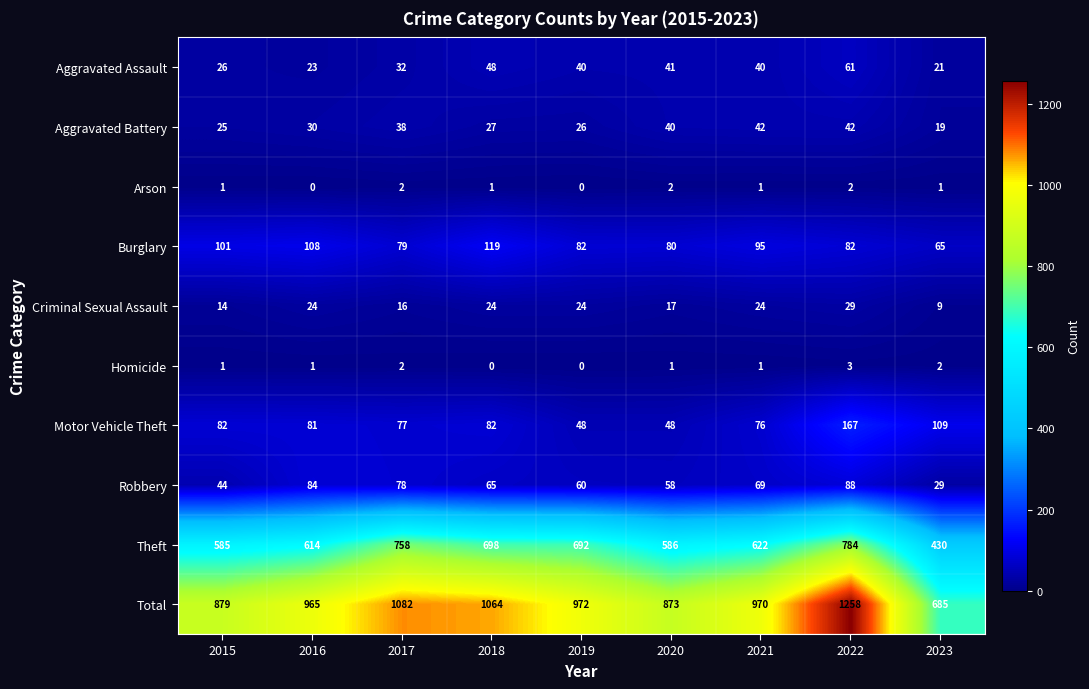

At how many categories does at least one series exceed 754?

8